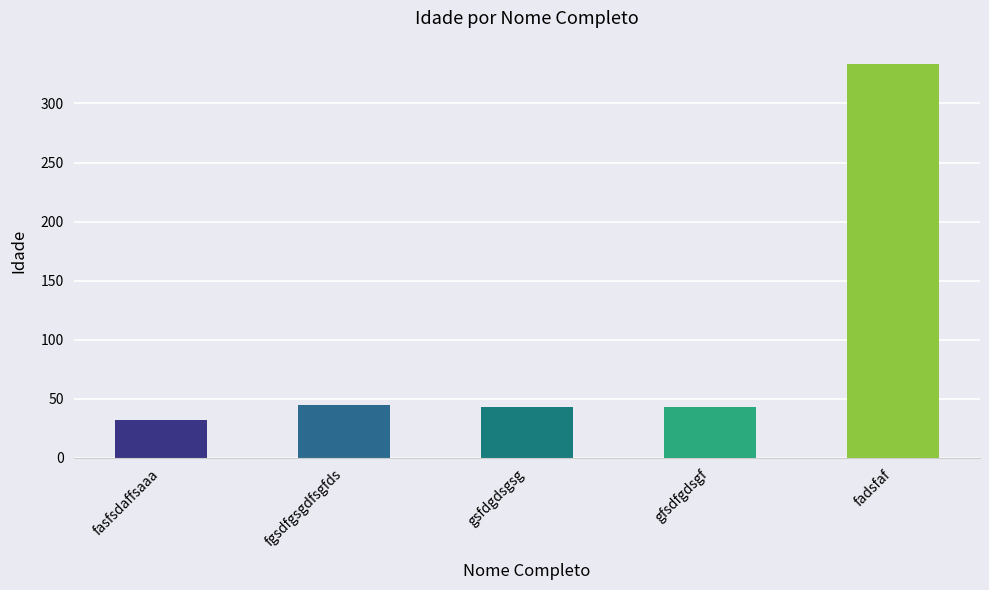

Is it true that the value at fadsfaf is 138?

False